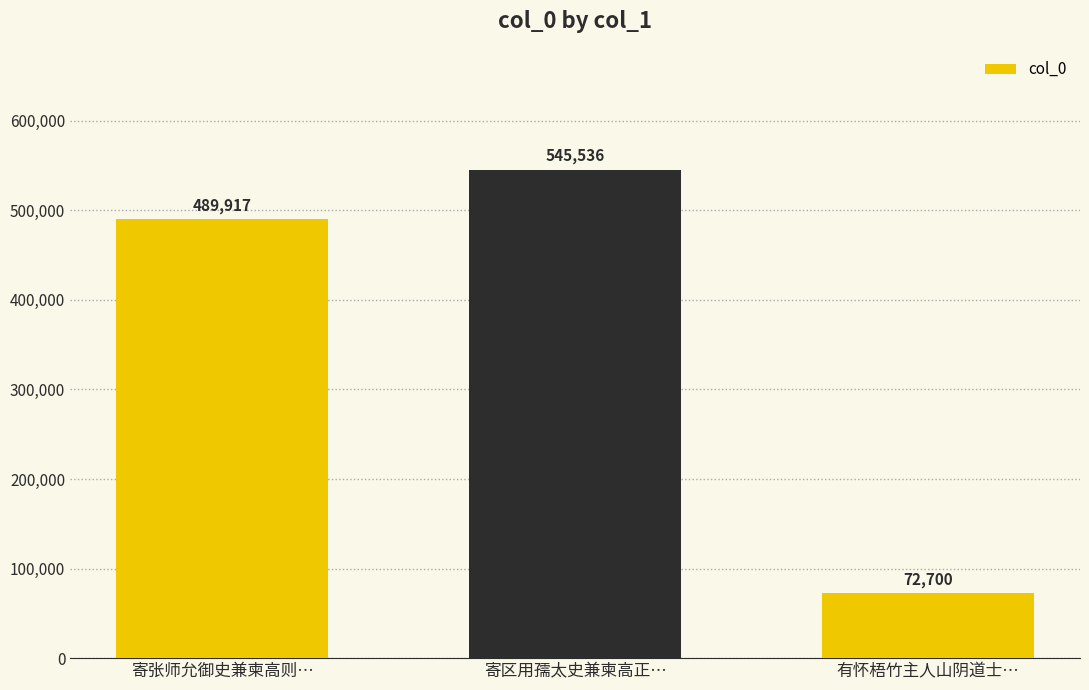

Approximately how many times larger is the value at 有怀梧竹主人山阴道士… compared to 寄区用孺太史兼柬高正…?

0.1